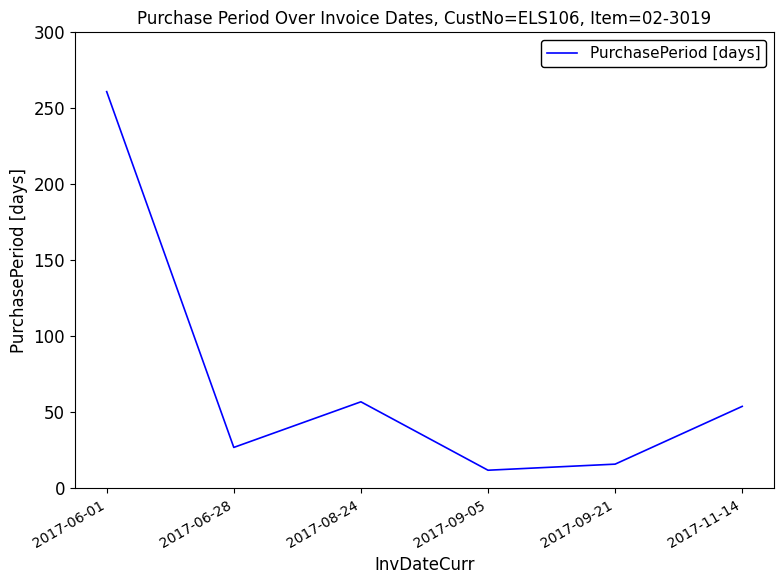

What is the maximum value shown in the chart?

261